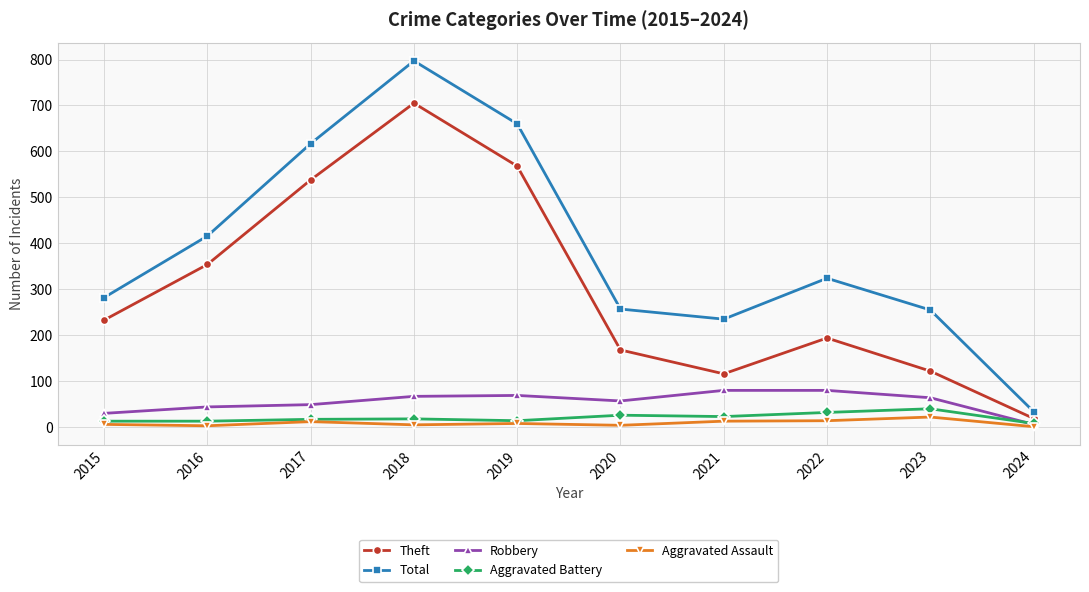

What is the difference between the Theft values at 2024 and 2016?

335